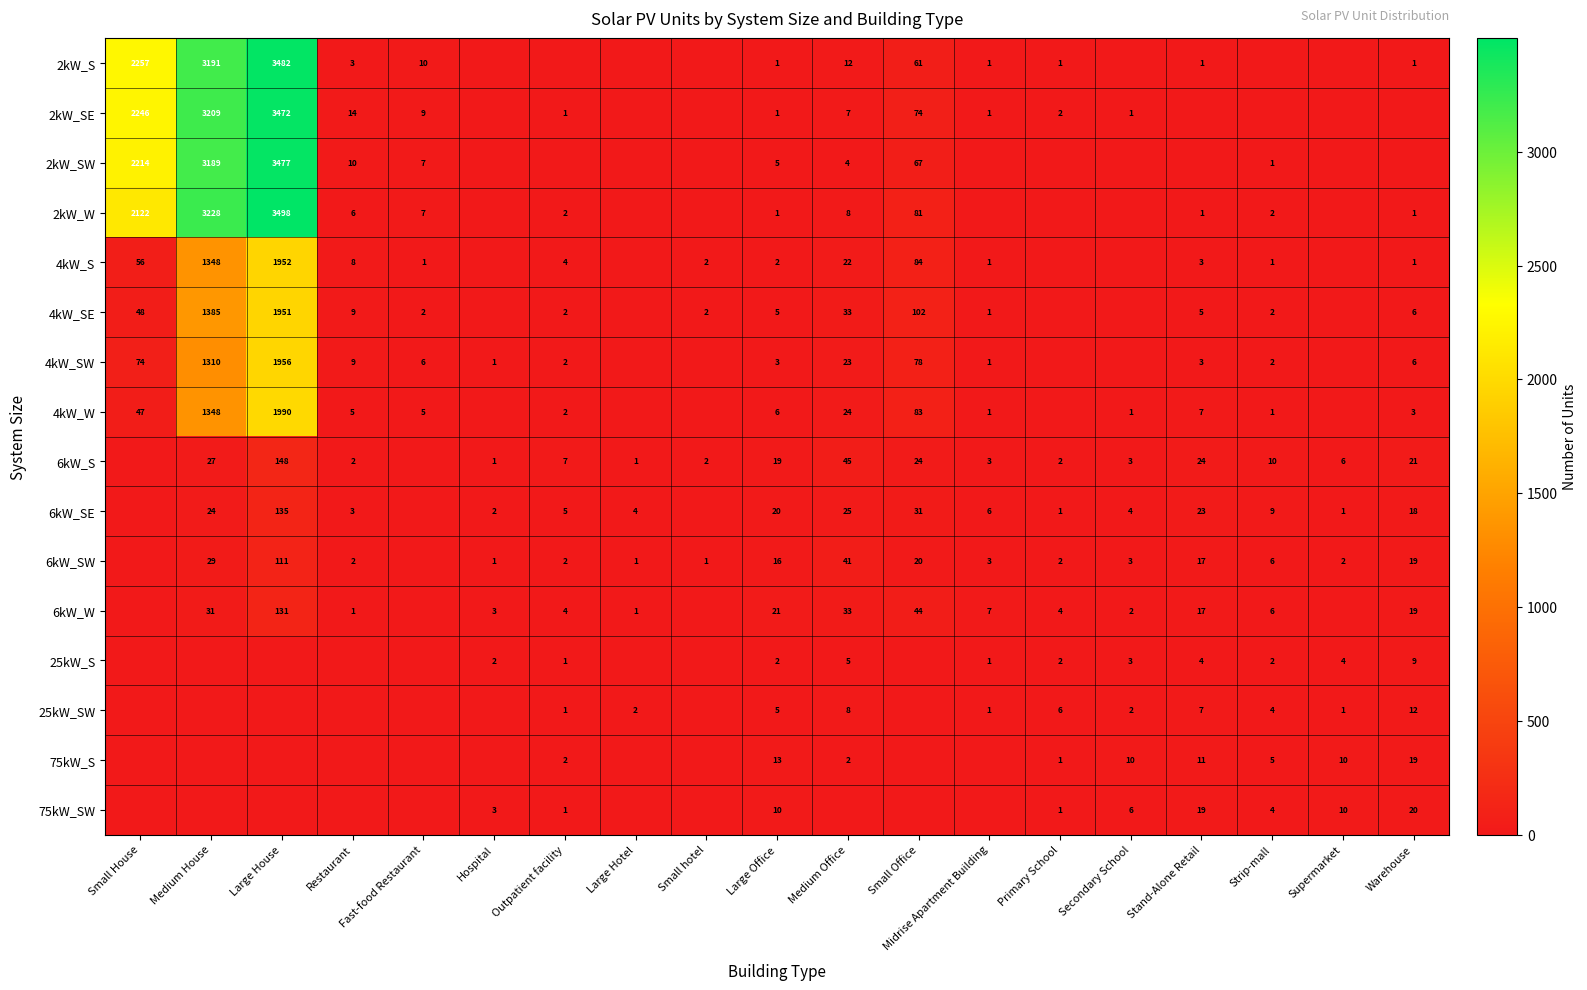

Is the value of 6kW_SE at Stand-Alone Retail greater than the value of 25kW_S at Supermarket?

Yes